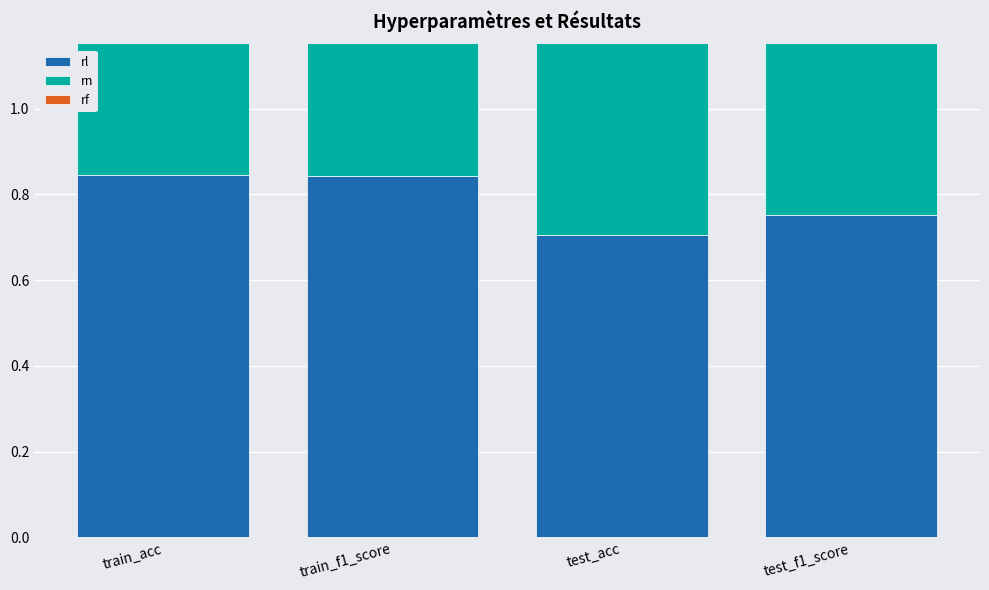

How many groups of bars are there?

4